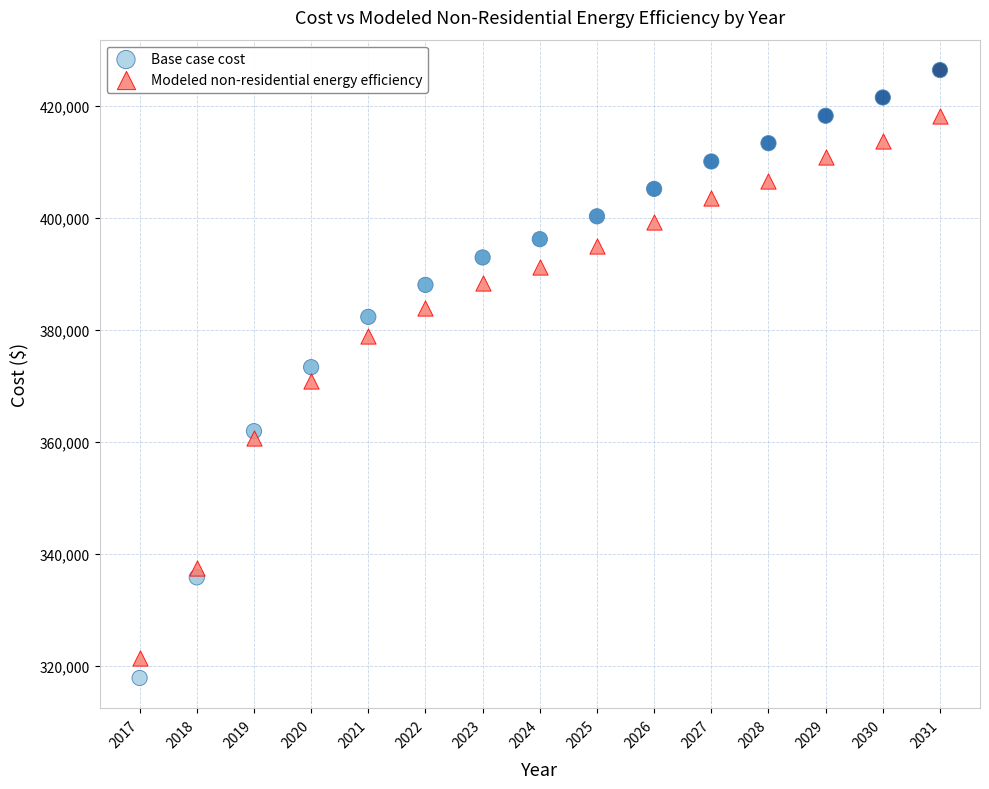

Across all data points, what is the range of Y values (max minus min)?

108440.7